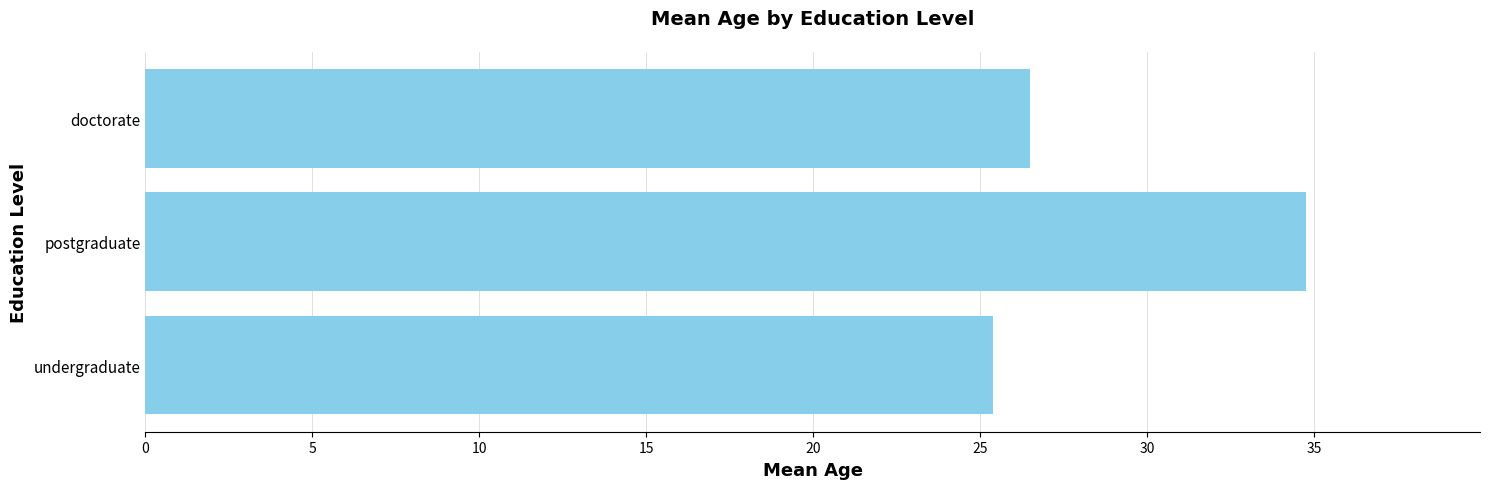

Approximately how many times larger is the value at undergraduate compared to postgraduate?

0.7